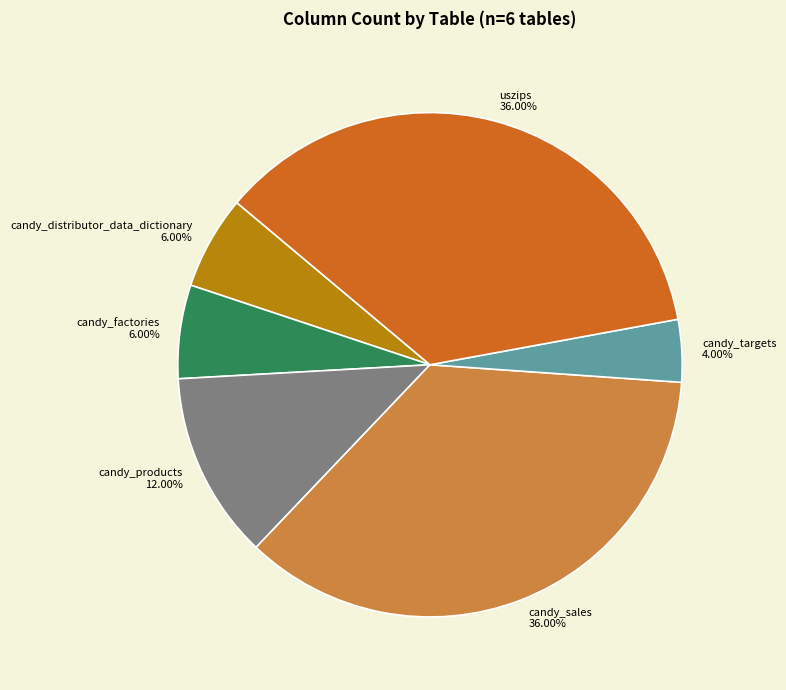

What percentage is NOT represented by uszips?

64.0%